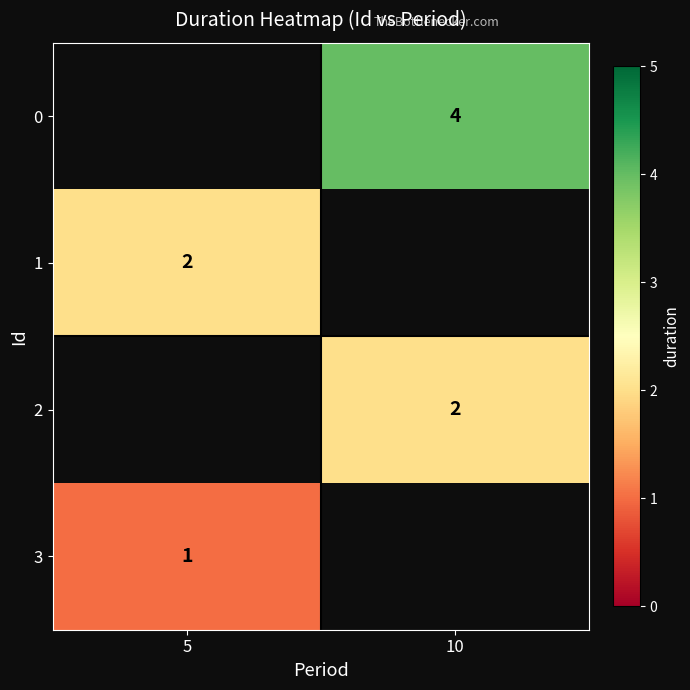

Is it true that 0 equals 7 at 10?

False